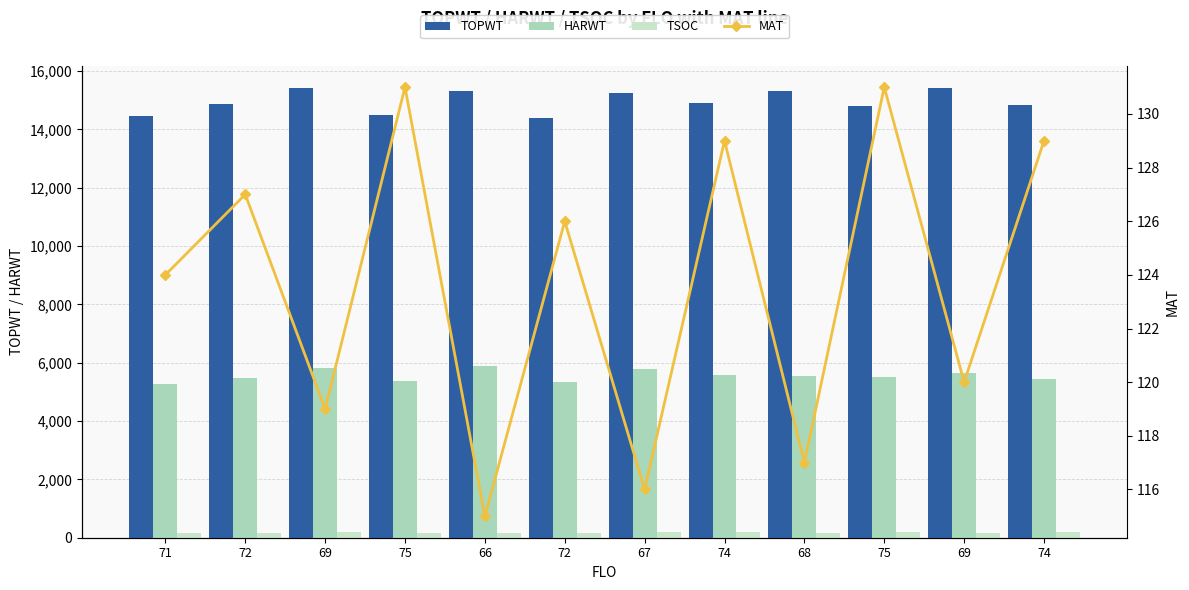

Which series changed the most between 75 and 66?

TOPWT